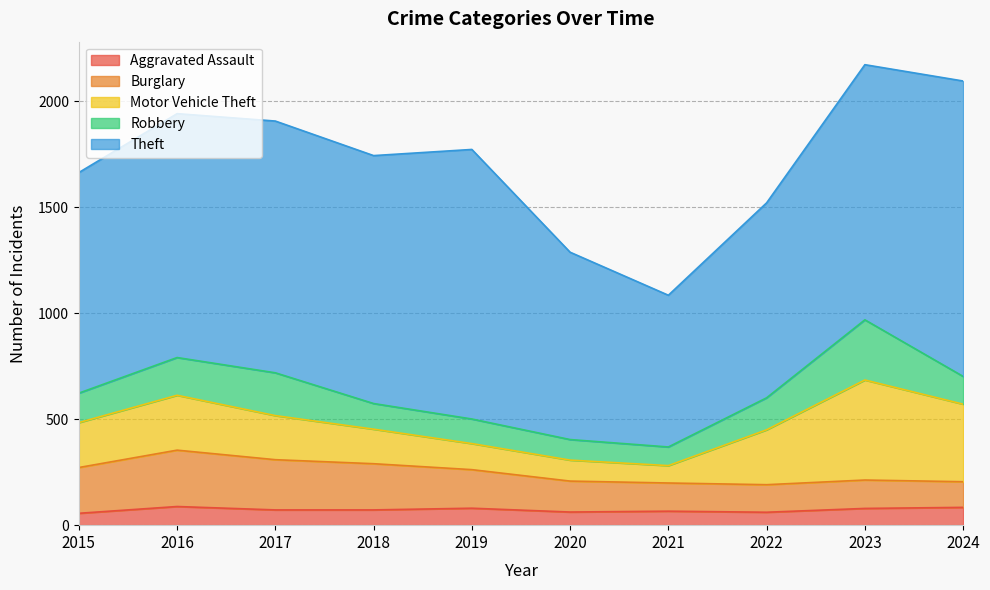

Read the Motor Vehicle Theft value at 2024.

366